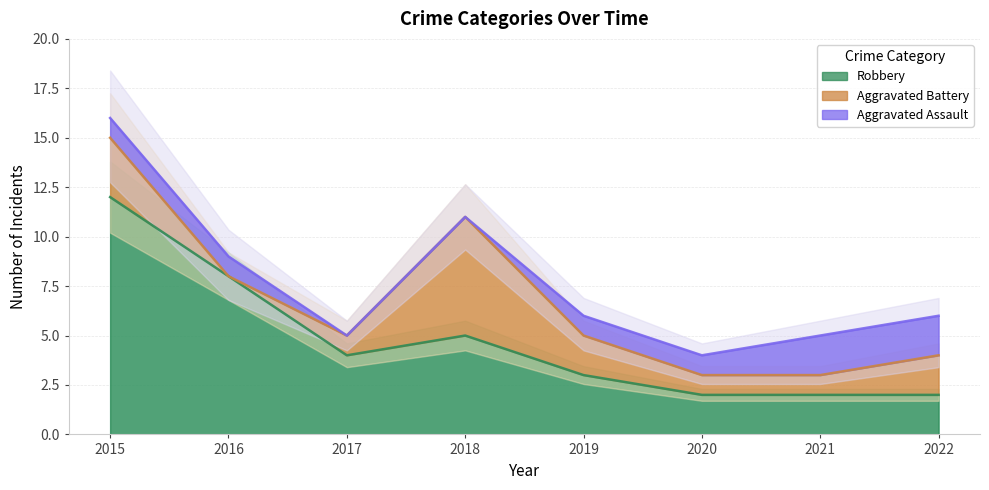

Reading right to left, list all the values displayed in this chart.

Aggravated Assault: 2022=2	2021=2	2020=1	2019=1	2018=0	2017=0	2016=1	2015=1
Aggravated Battery: 2022=2	2021=1	2020=1	2019=2	2018=6	2017=1	2016=0	2015=3
Robbery: 2022=2	2021=2	2020=2	2019=3	2018=5	2017=4	2016=8	2015=12